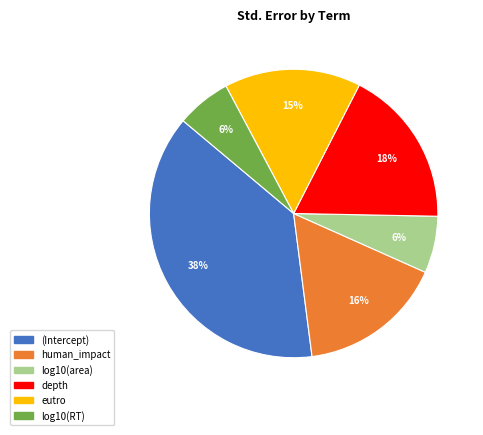

What is the largest slice in the pie chart?

(Intercept)